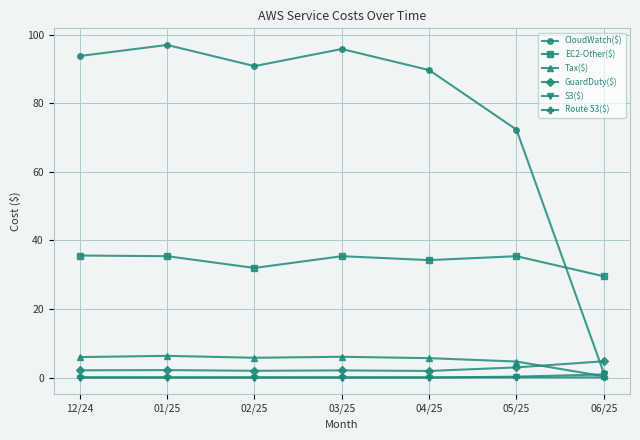

What is the total value across all series at 05/25?

115.8